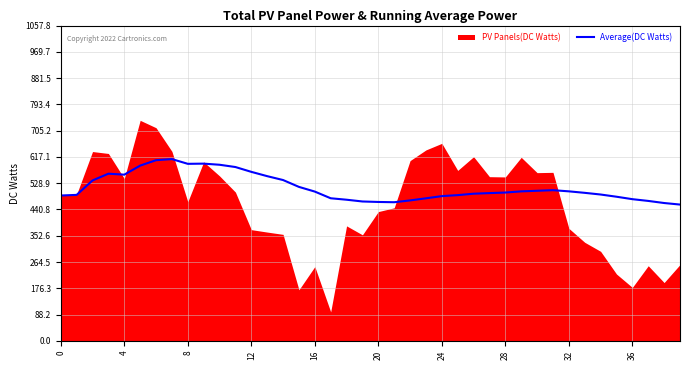

What is the maximum value for Average(DC Watts)?

609.8